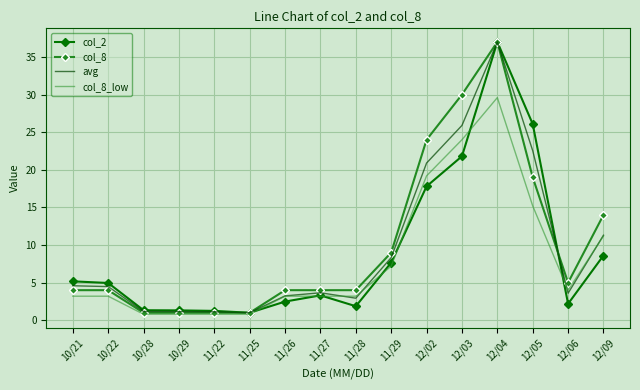

What is the difference between the highest and lowest values at 11/22?

0.4